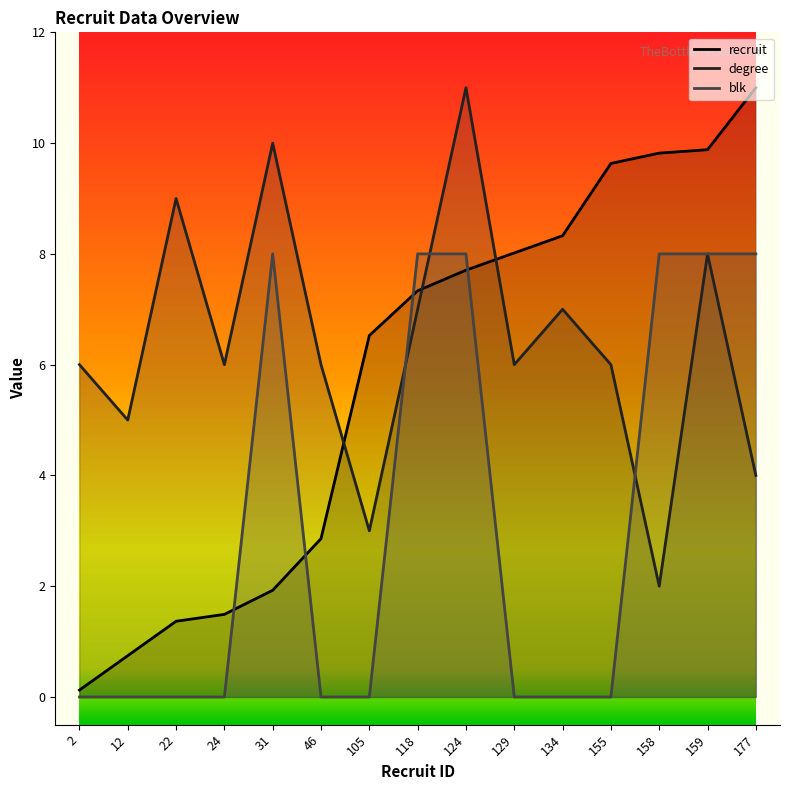

How many times do blk and recruit cross each other?

4